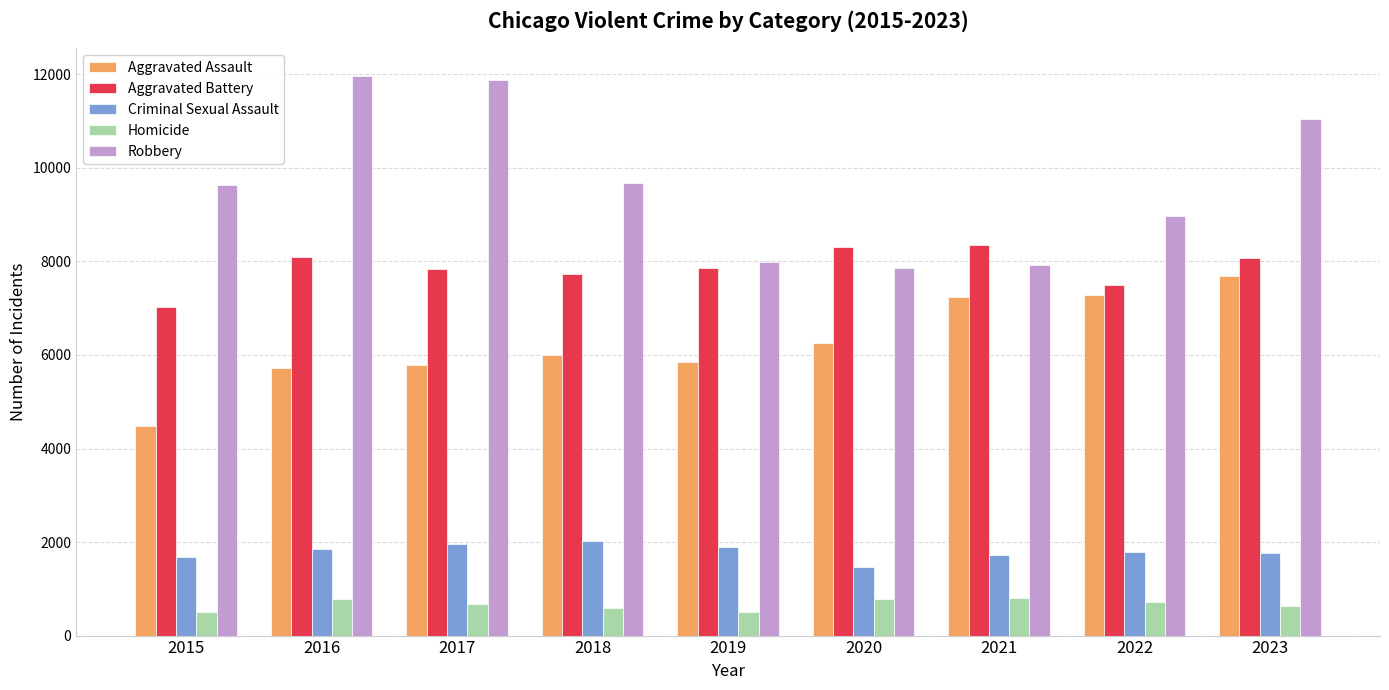

What is the total value across all series at 2016?

28389